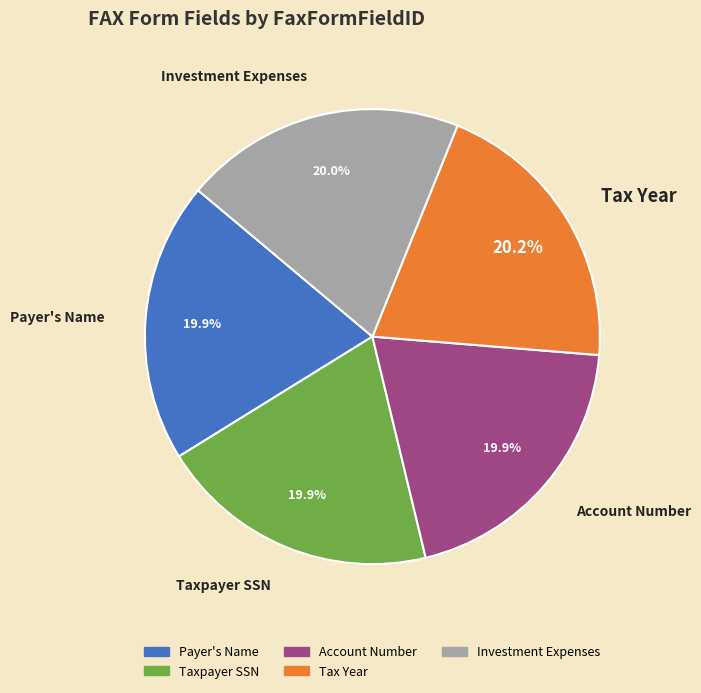

Does Account Number represent more than half of the total?

No